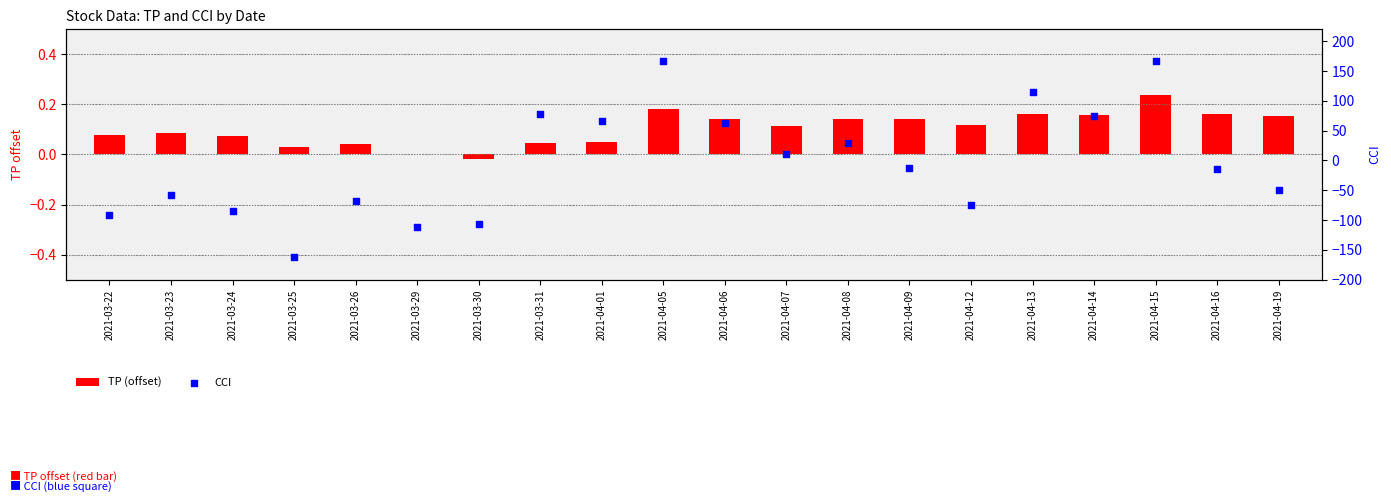

Which series has the largest total across all categories?

TP (offset)